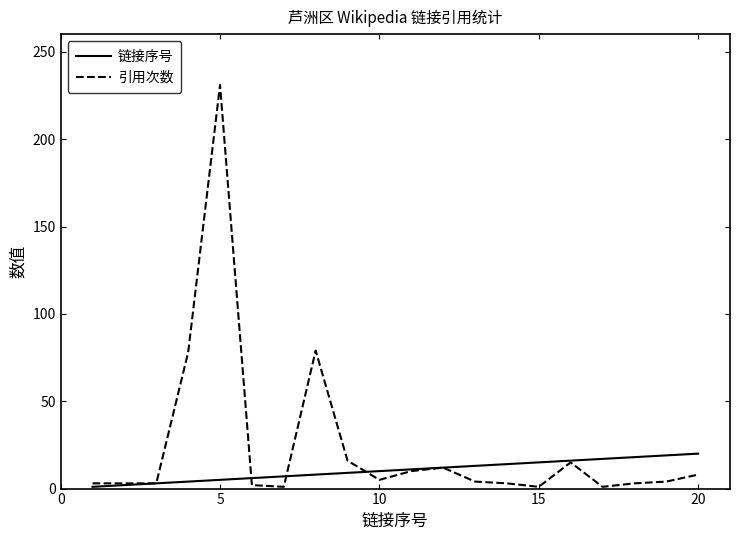

What is the greatest value displayed?

231